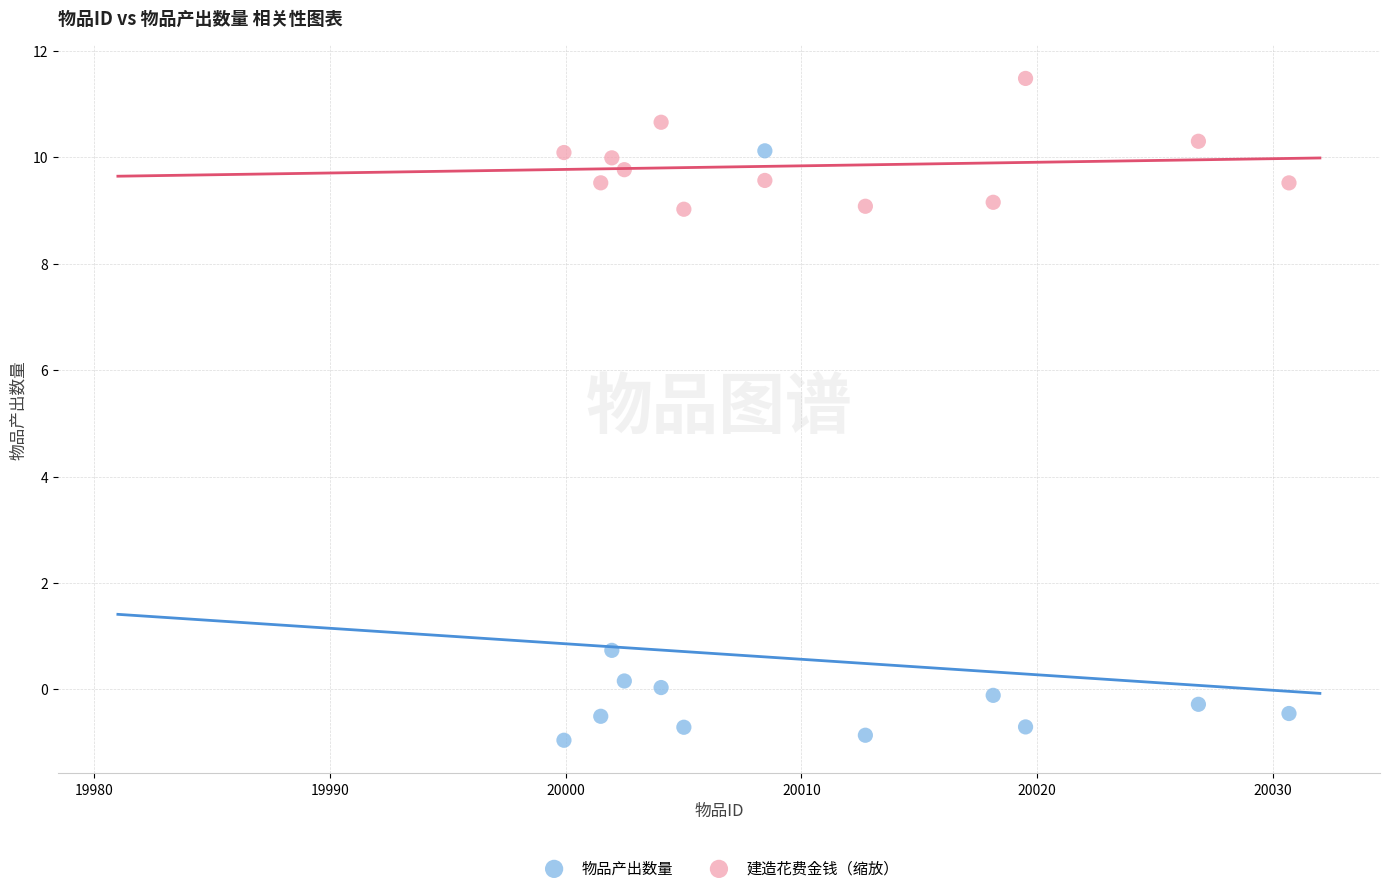

What is the X range (max minus min) for the scatter plot?

30.8